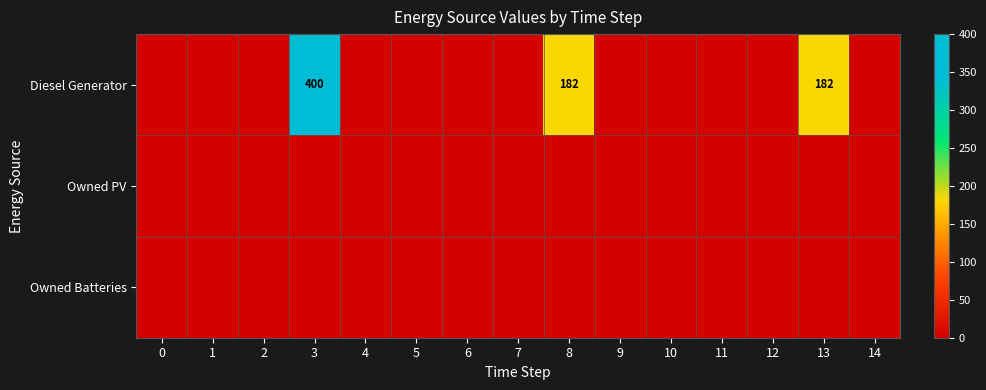

At 8, list the series in order from smallest to largest.

row_1, row_2, row_0